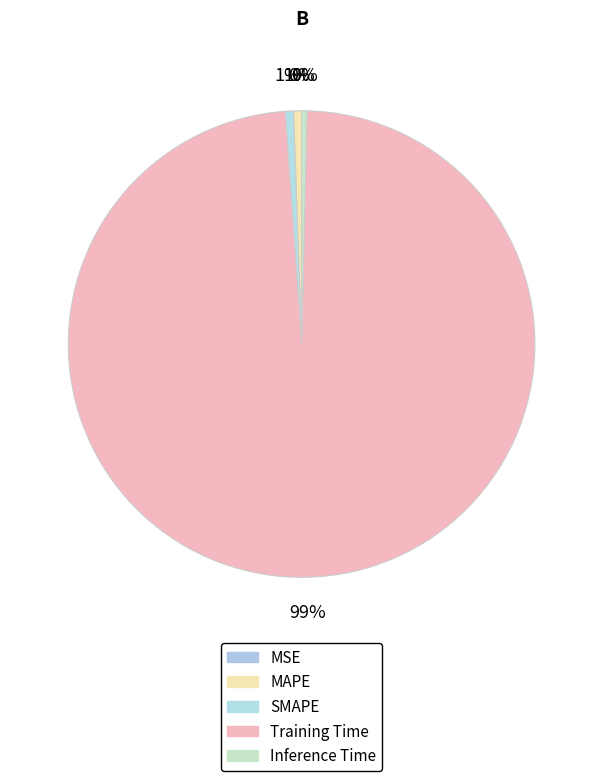

How many segments does this pie chart have?

5